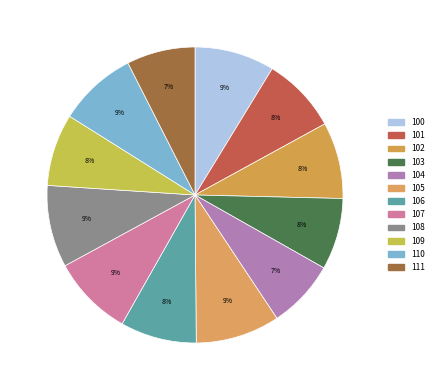

Is there any slice that represents more than half of the pie?

No